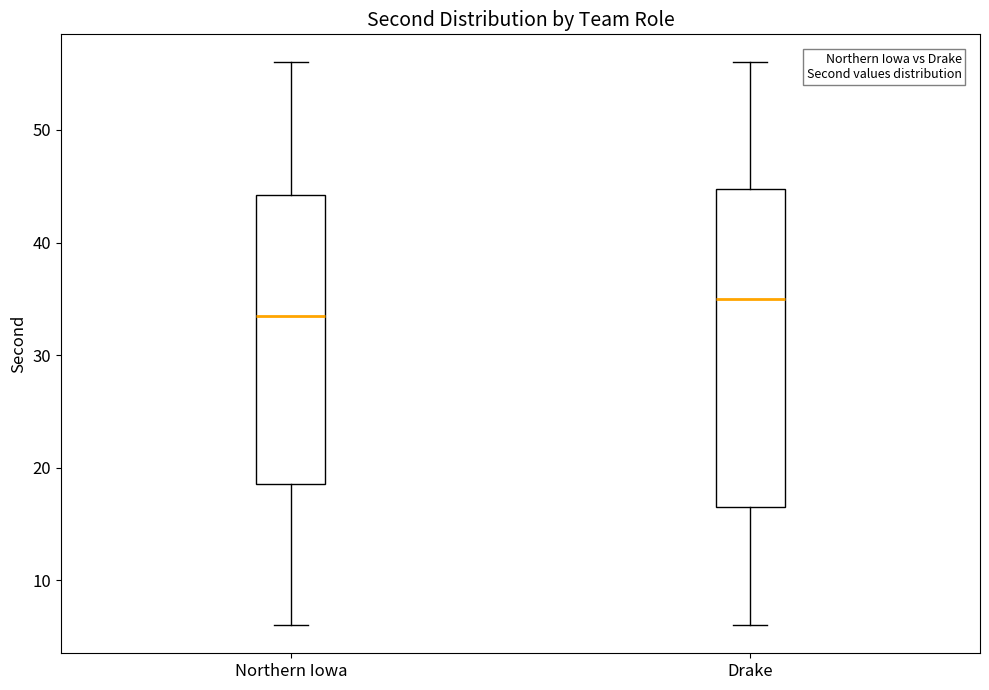

Comparing the boxes themselves (not the whiskers), which one is the tallest?

Drake